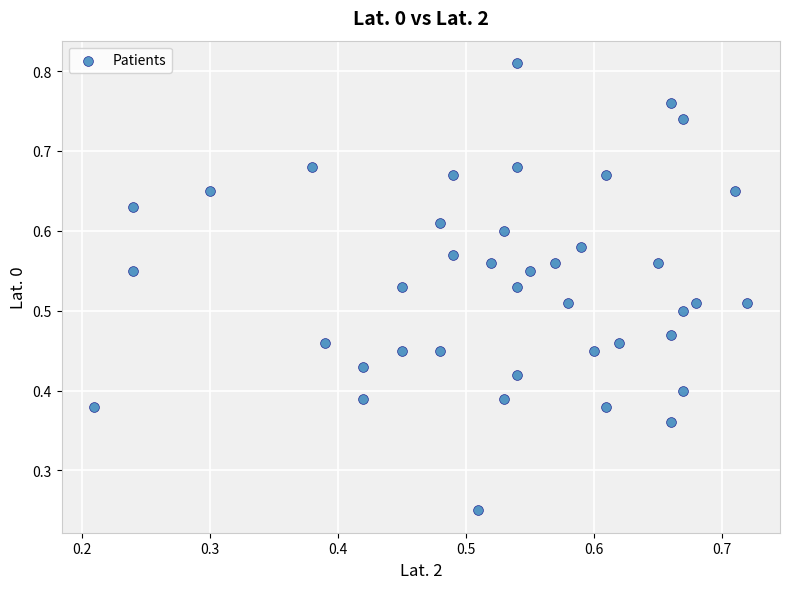

How many points are shown in the scatter plot?

40